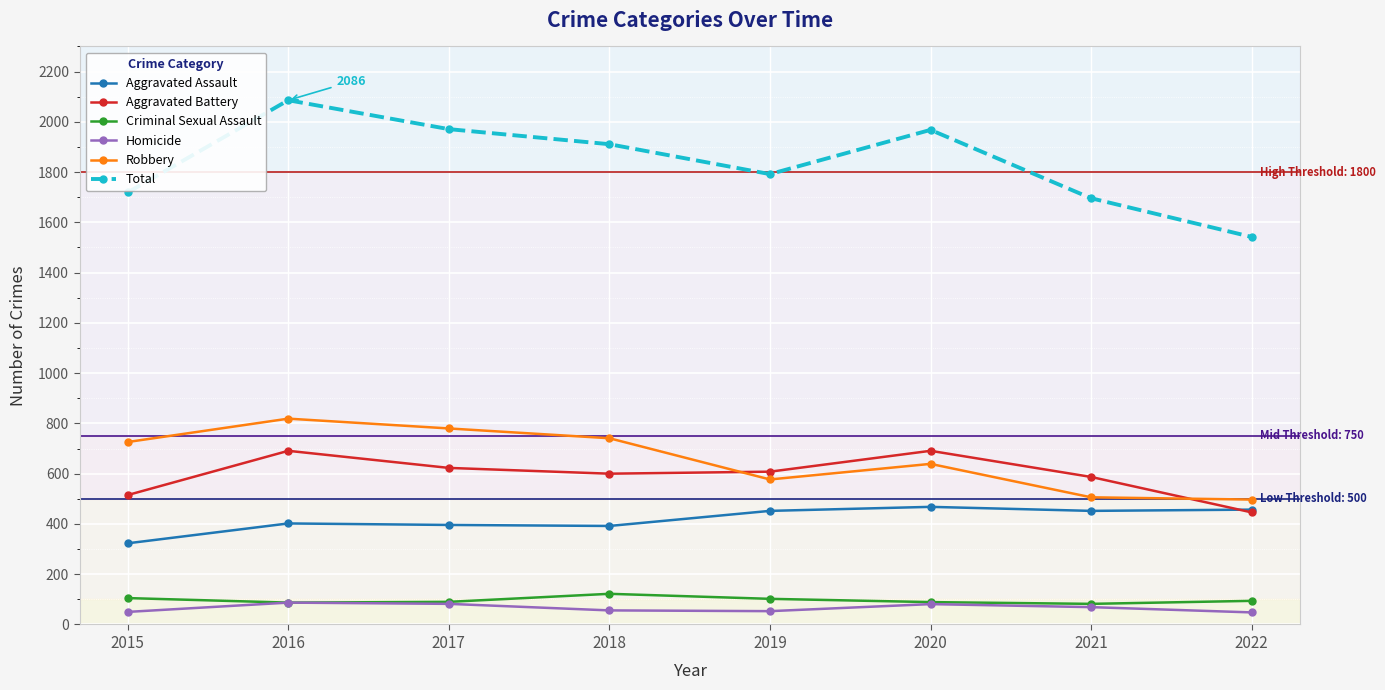

True or false: Total has more than 2 points higher than both neighbors.

False